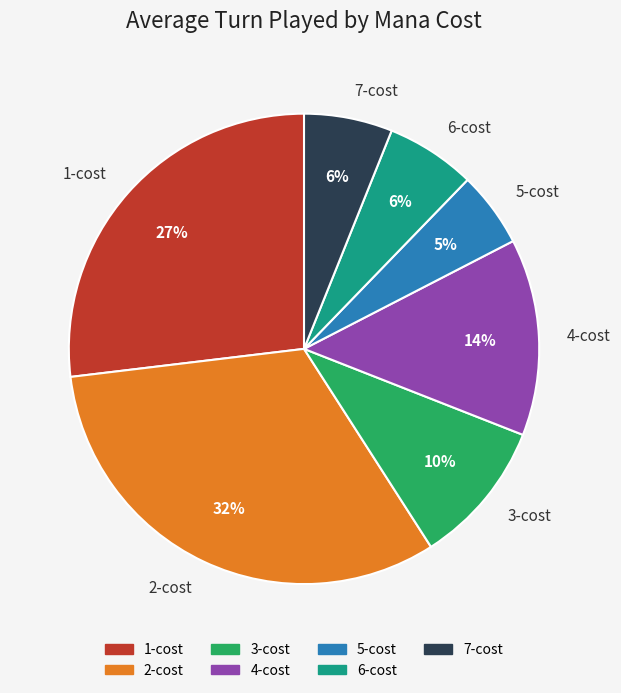

How many segments does this pie chart have?

7